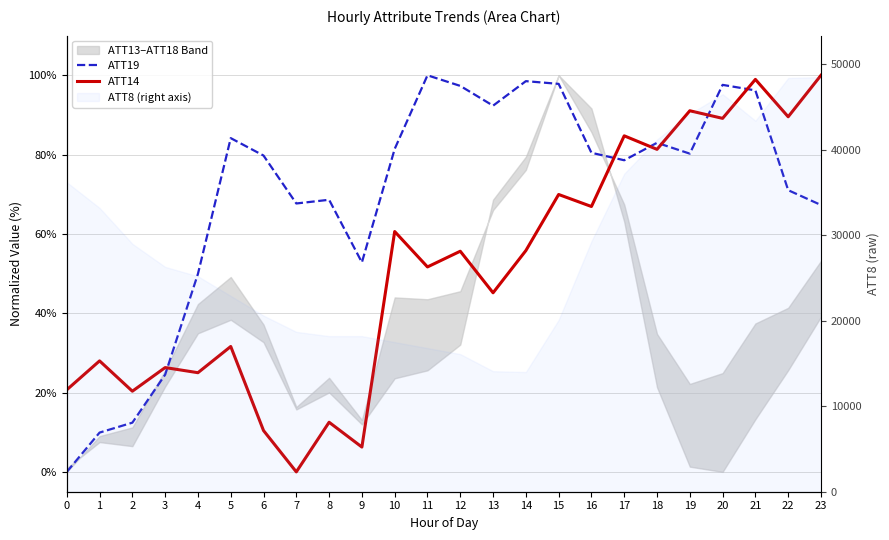

Rank the categories by ATT19 value from lowest to highest.

0, 1, 2, 3, 4, 9, 23, 7, 8, 22, 17, 6, 19, 16, 10, 18, 5, 13, 21, 12, 20, 15, 14, 11